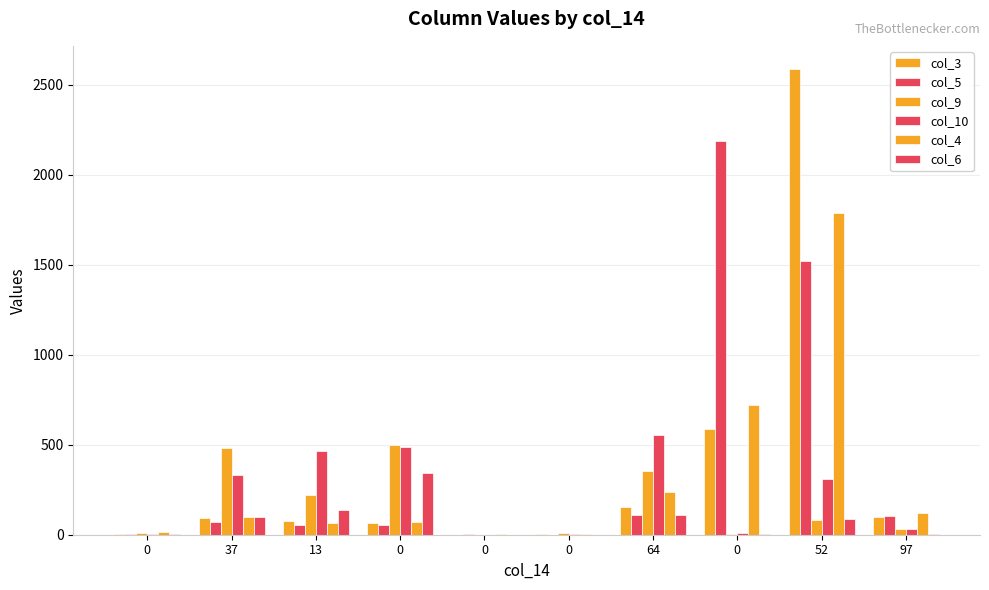

What is the difference between the maximum and minimum values in the col_9 series?

500